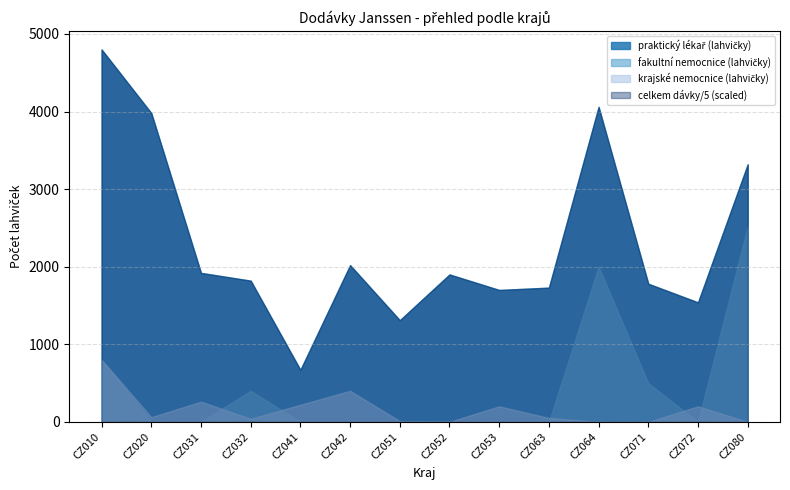

True or false: praktický lékař (lahvičky) and celkem dávky/5 cross at least once.

False